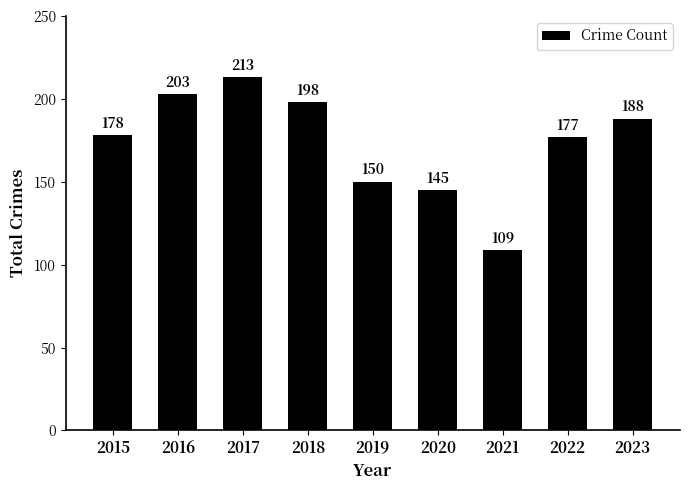

Reading right to left, extract all data points from this chart.

2023=188	2022=177	2021=109	2020=145	2019=150	2018=198	2017=213	2016=203	2015=178